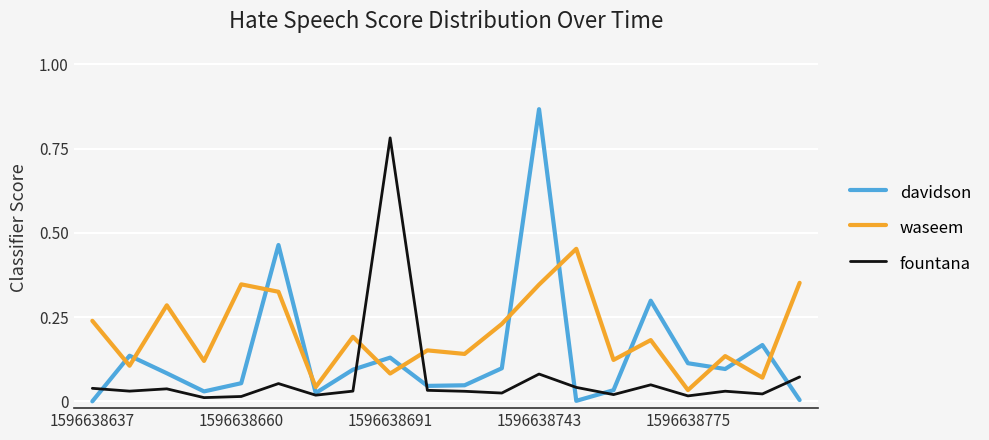

Which series has the largest total across all categories?

waseem